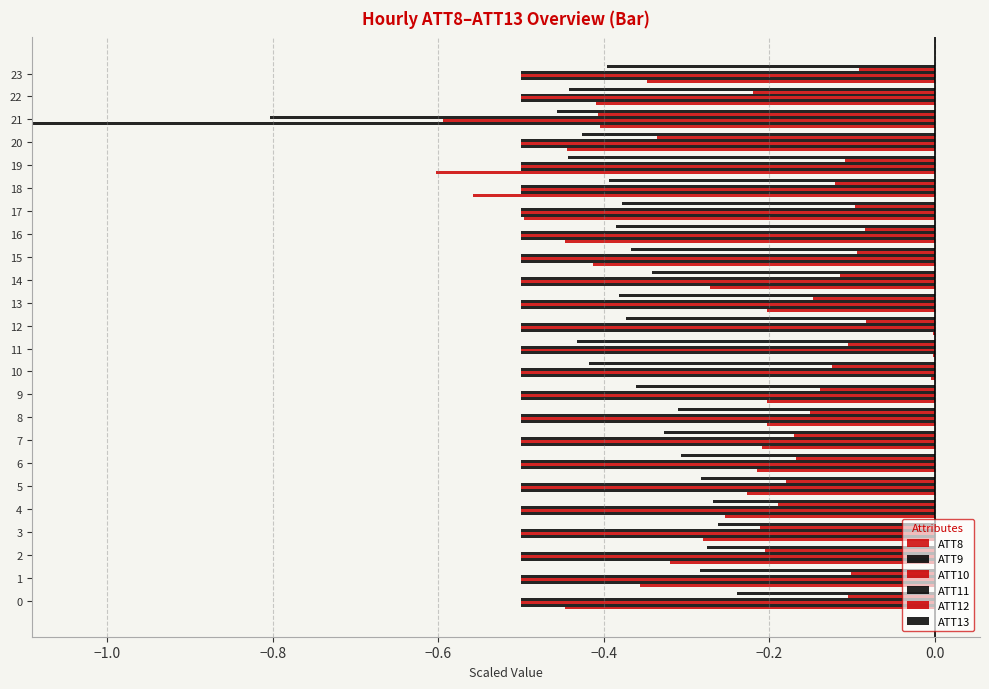

Where is ATT12 nearest to the value 0?

12